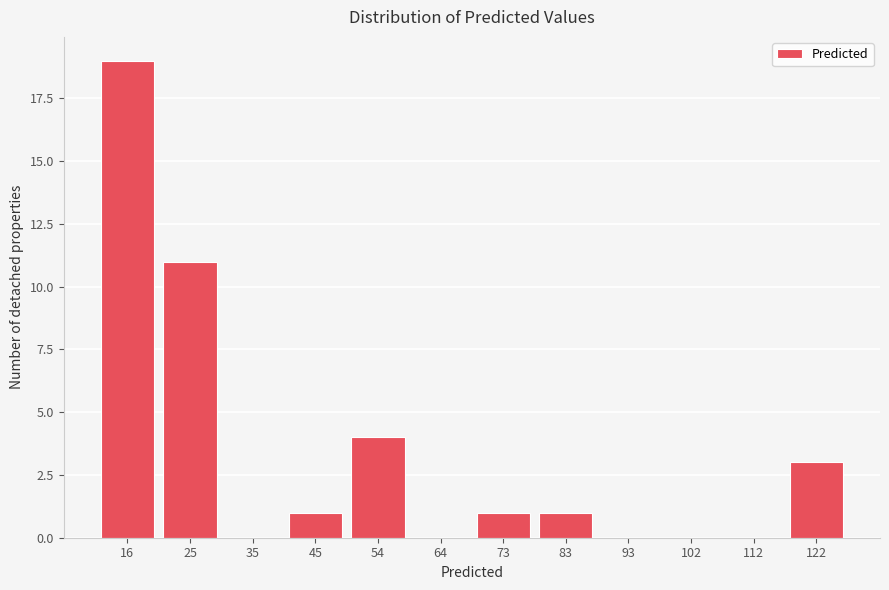

Reading left to right, what are all the values shown in this chart?

16=19	25=11	35=0	45=1	54=4	64=0	73=1	83=1	93=0	102=0	112=0	122=3